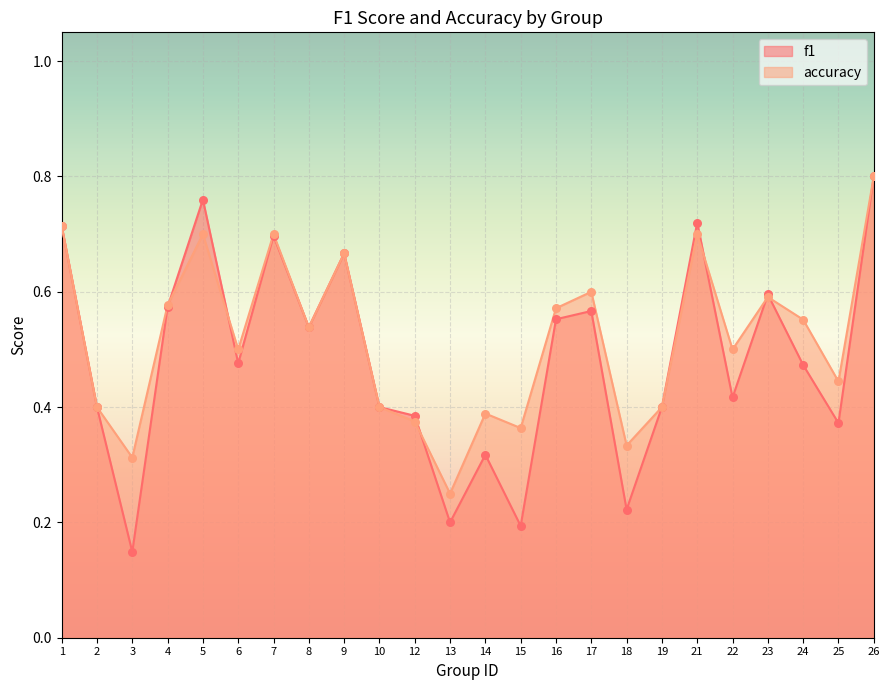

What are all the series names shown in the legend?

f1, accuracy